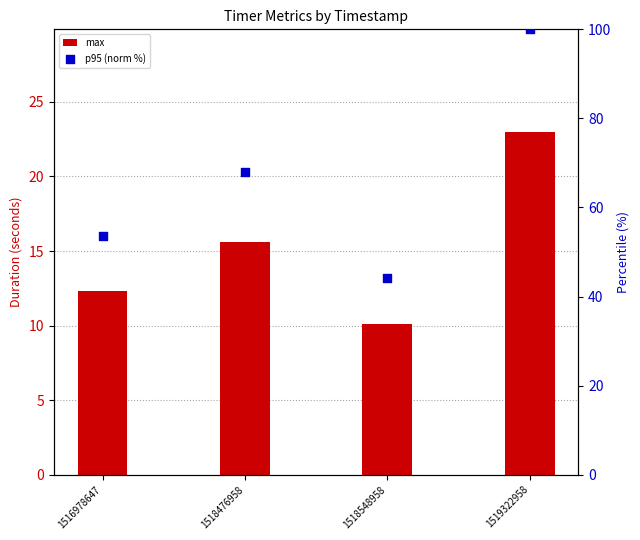

Which series has the largest total across all categories?

p95 (norm %)